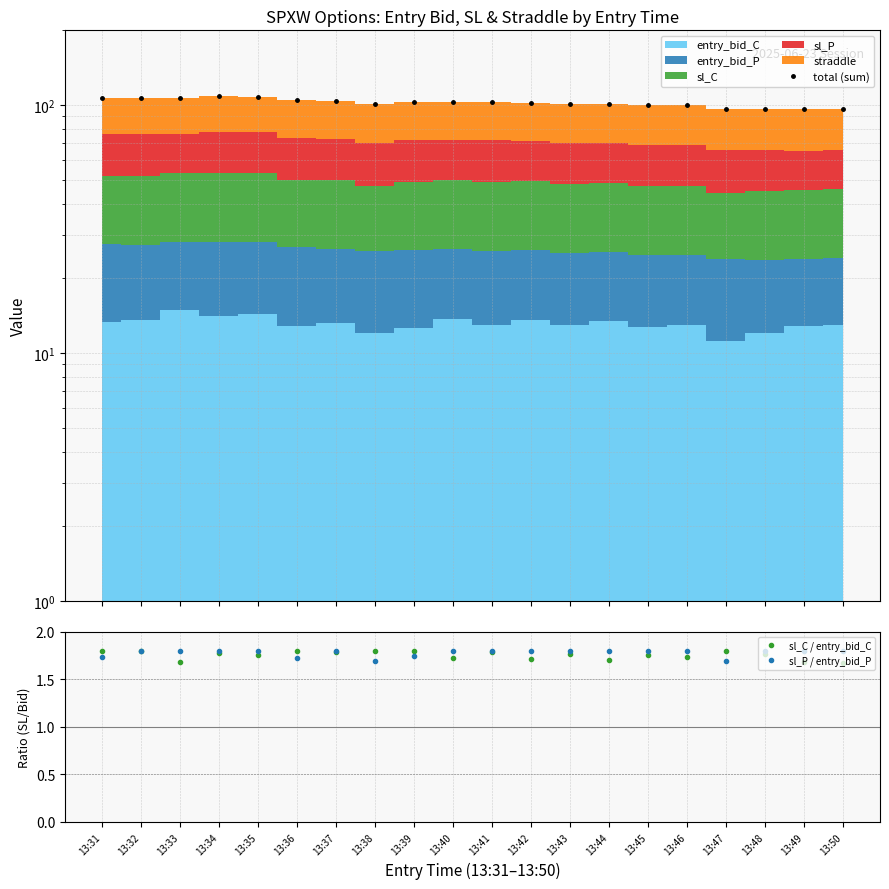

List the labels in order of total (sum) value, smallest first.

13:49, 13:48, 13:47, 13:50, 13:45, 13:46, 13:44, 13:43, 13:38, 13:42, 13:41, 13:39, 13:40, 13:37, 13:36, 13:32, 13:31, 13:33, 13:35, 13:34